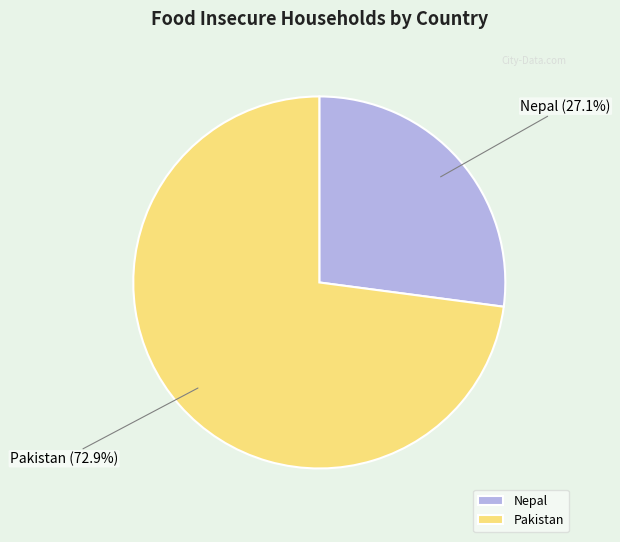

To the nearest percent, what is the difference between the largest and smallest slice percentages?

46%